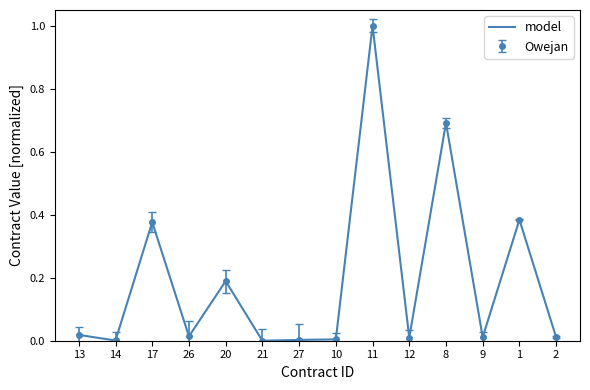

At which label is the value closest to 0?

21